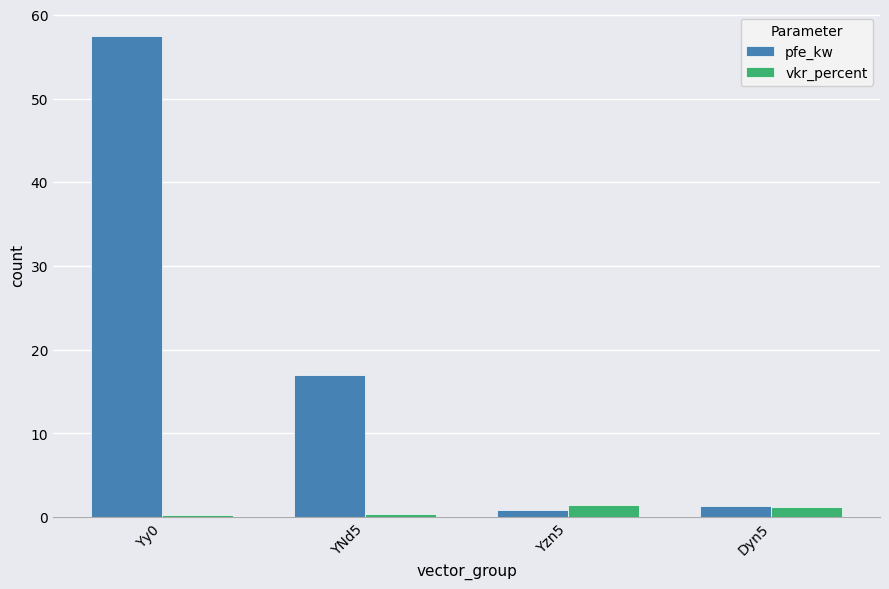

The vkr_percent series shows 1.4 at Yzn5. True or false?

True